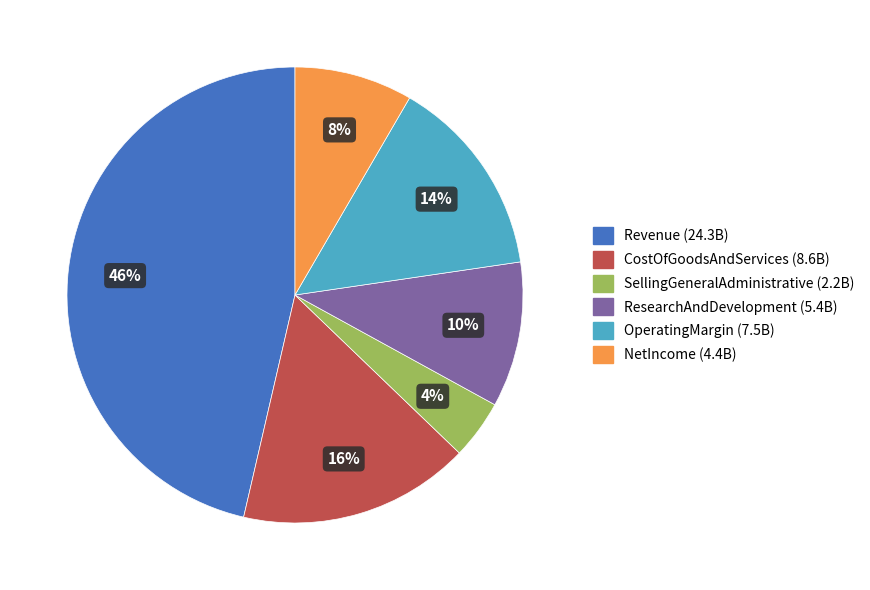

Between Revenue (24.3B) and OperatingMargin (7.5B), which is larger?

Revenue (24.3B)